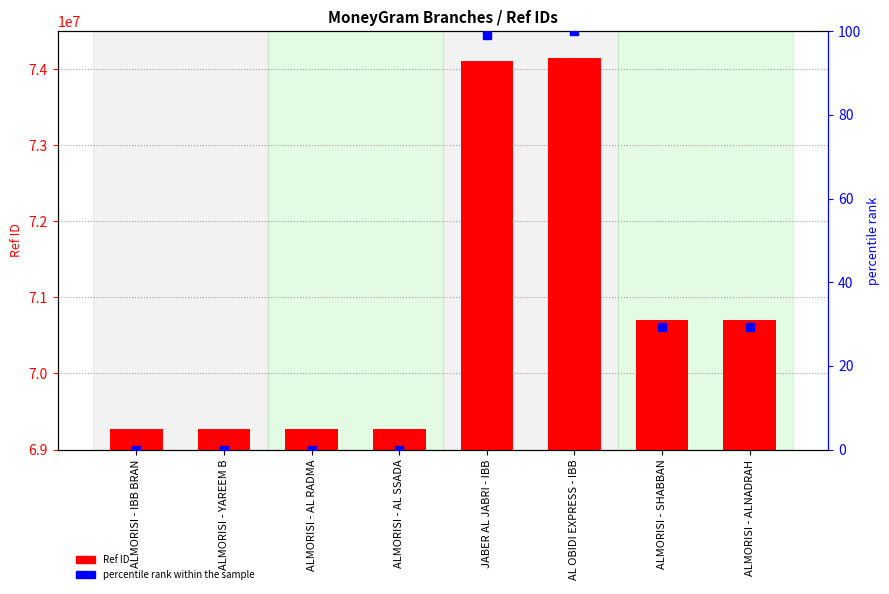

Which series reaches the maximum Y coordinate?

Ref ID